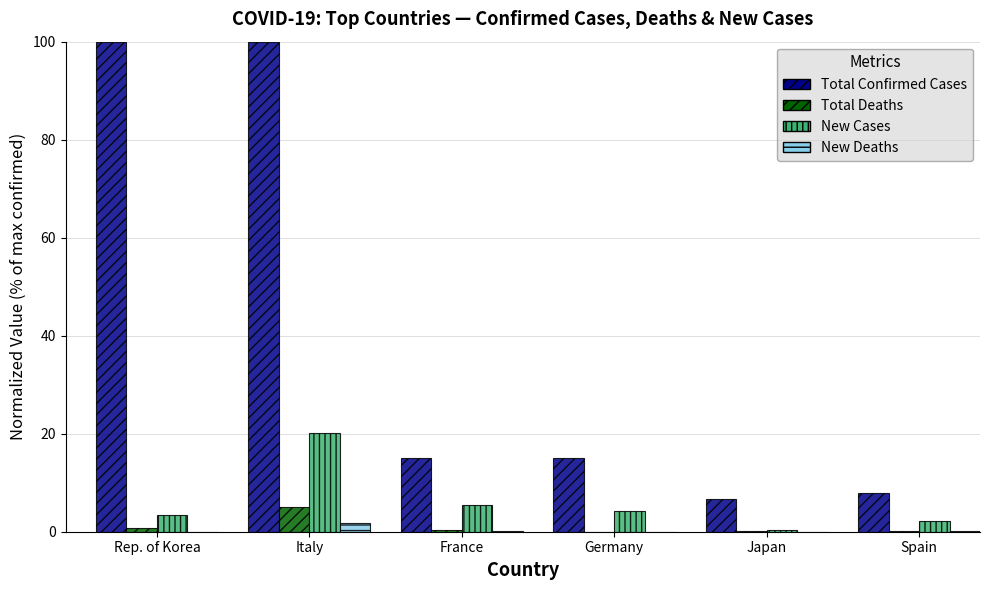

Which series has the largest total across all categories?

Total Confirmed Cases